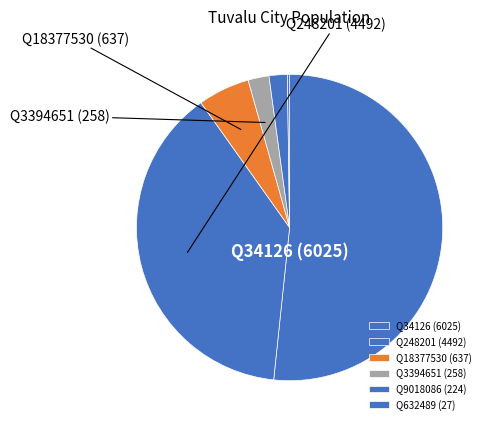

Count the number of slices in the pie.

6